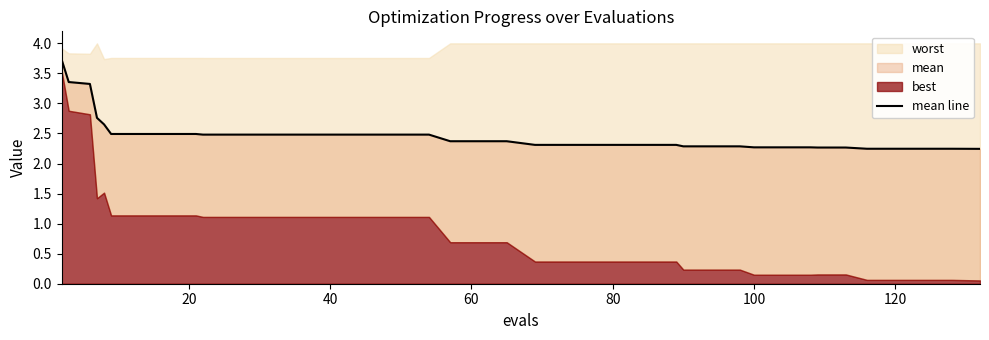

The value at 34 is 1.4. True or false?

False